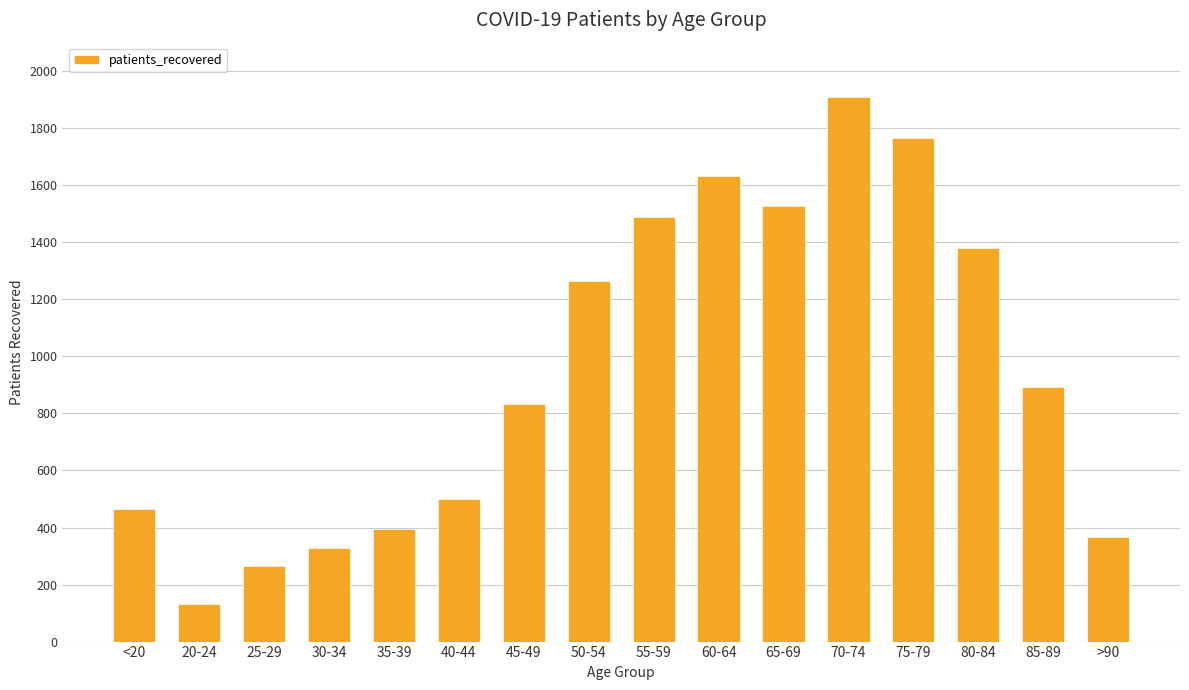

List the labels in order of value, largest first.

70-74, 75-79, 60-64, 65-69, 55-59, 80-84, 50-54, 85-89, 45-49, 40-44, <20, 35-39, >90, 30-34, 25-29, 20-24